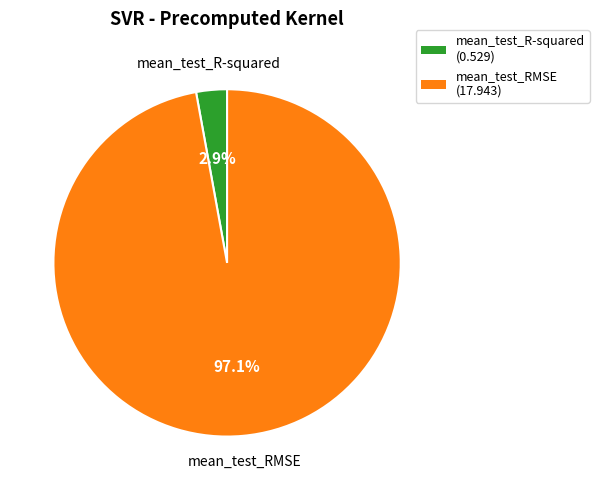

Count the number of slices in the pie.

2